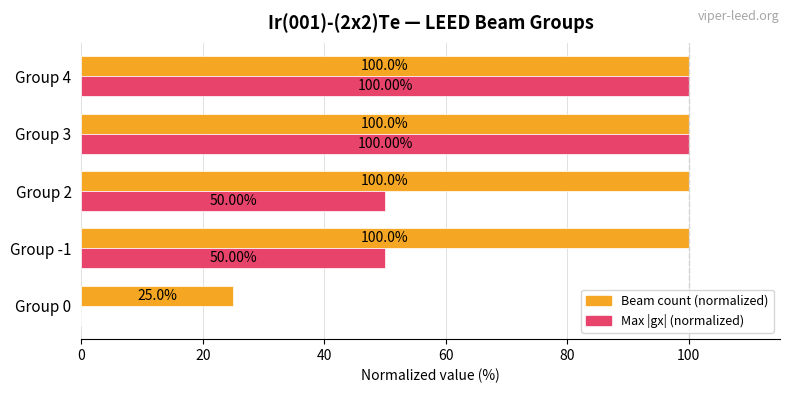

Between Group 0 and Group 4, which series saw the biggest shift?

Max |gx| (normalized)